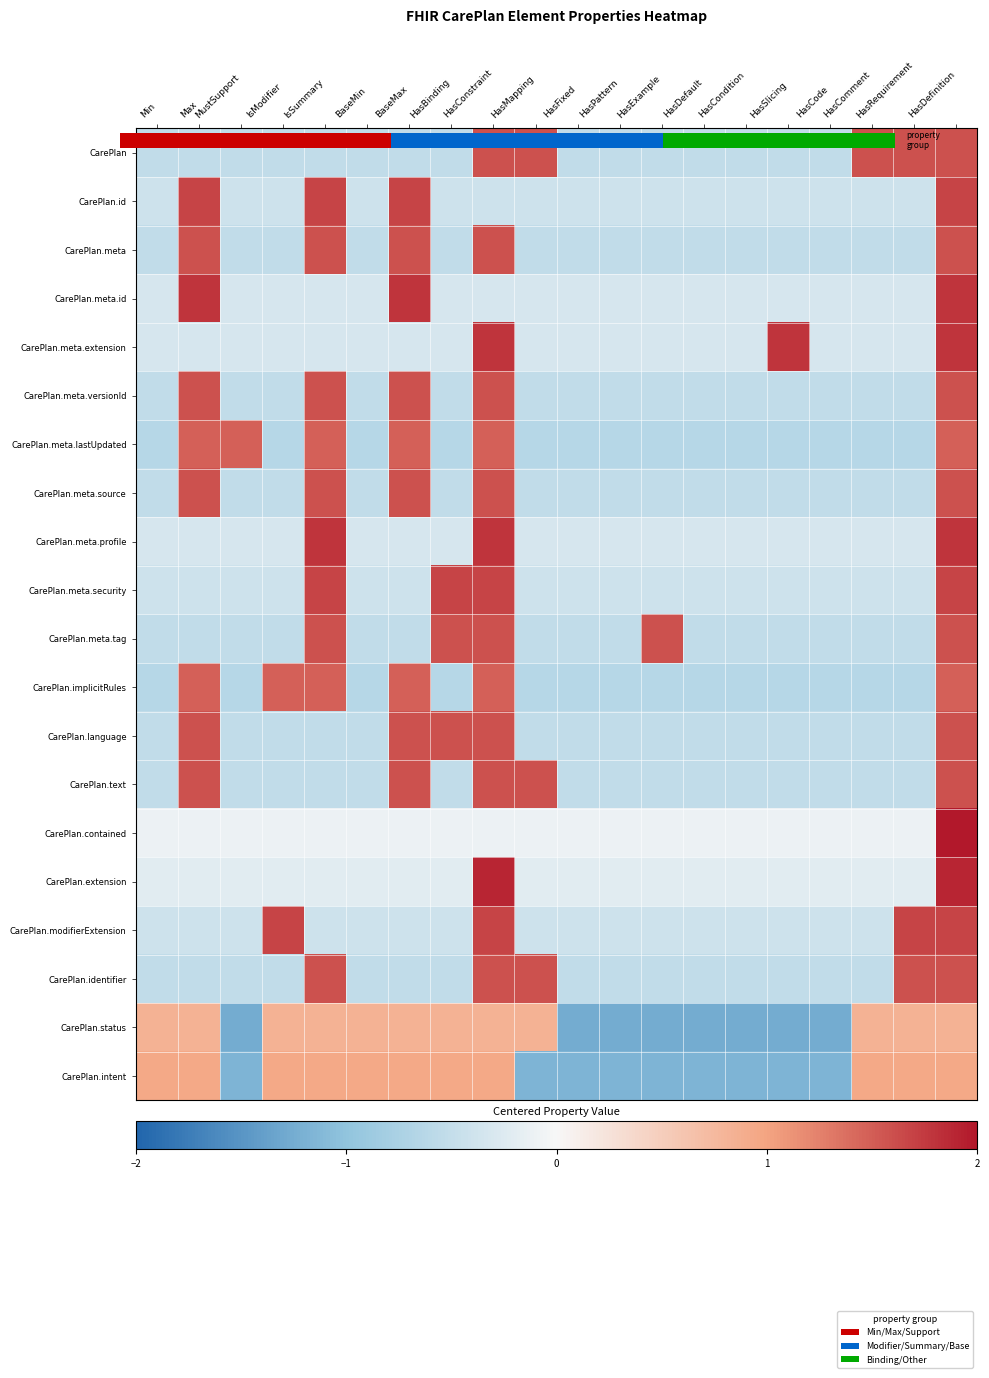

How many distinct data groups are displayed?

20